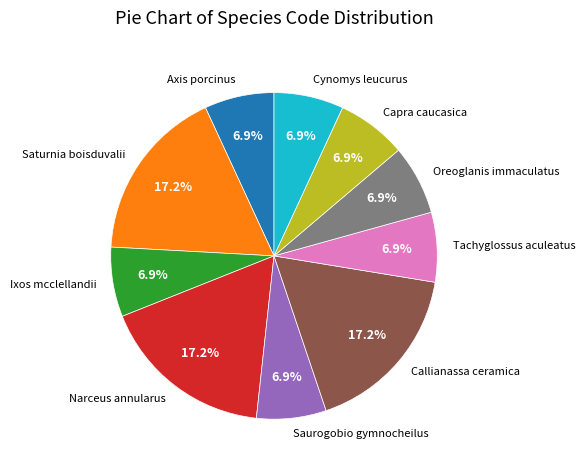

Does Capra caucasica account for over 50% of the chart?

No